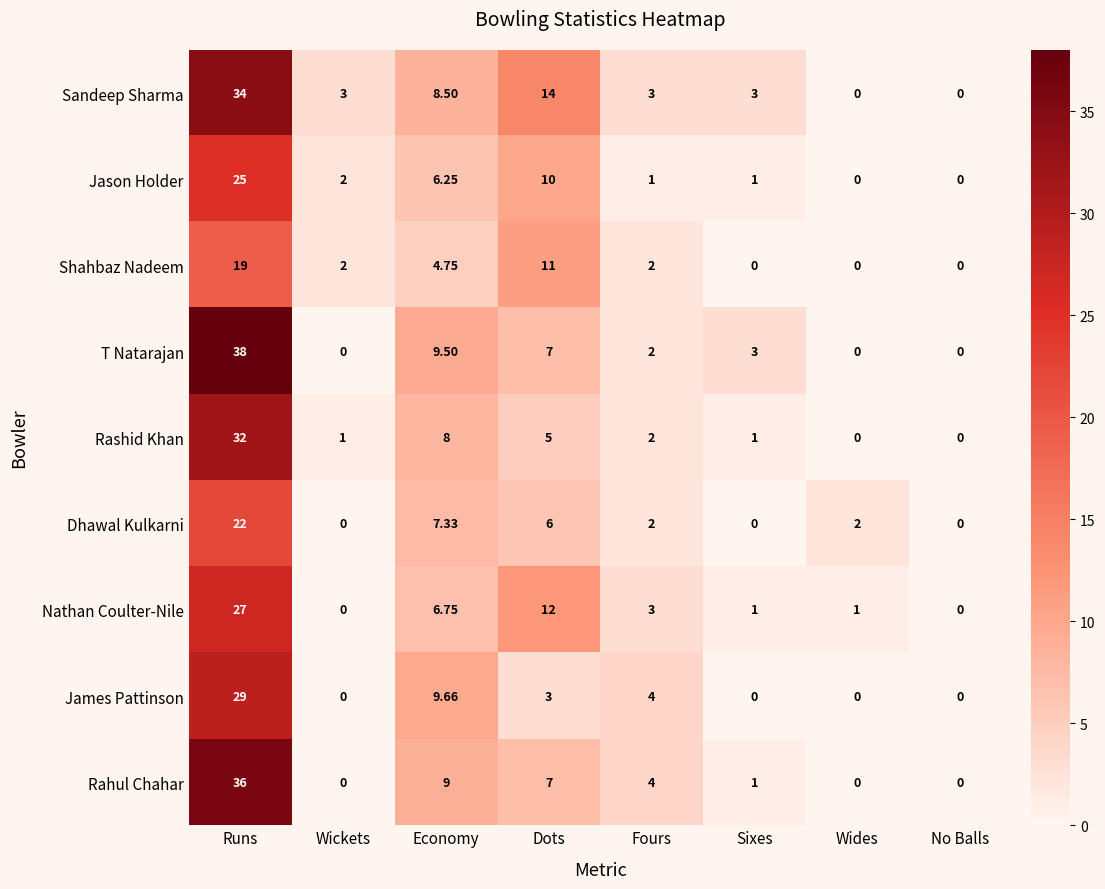

Which series has the widest spread of values?

T Natarajan